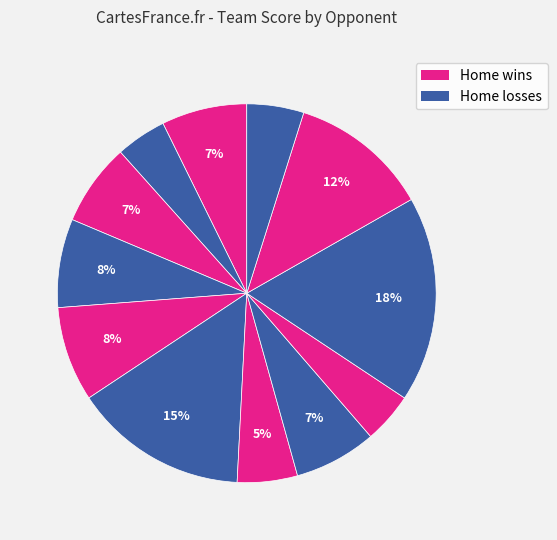

Is there a majority slice in this chart?

No